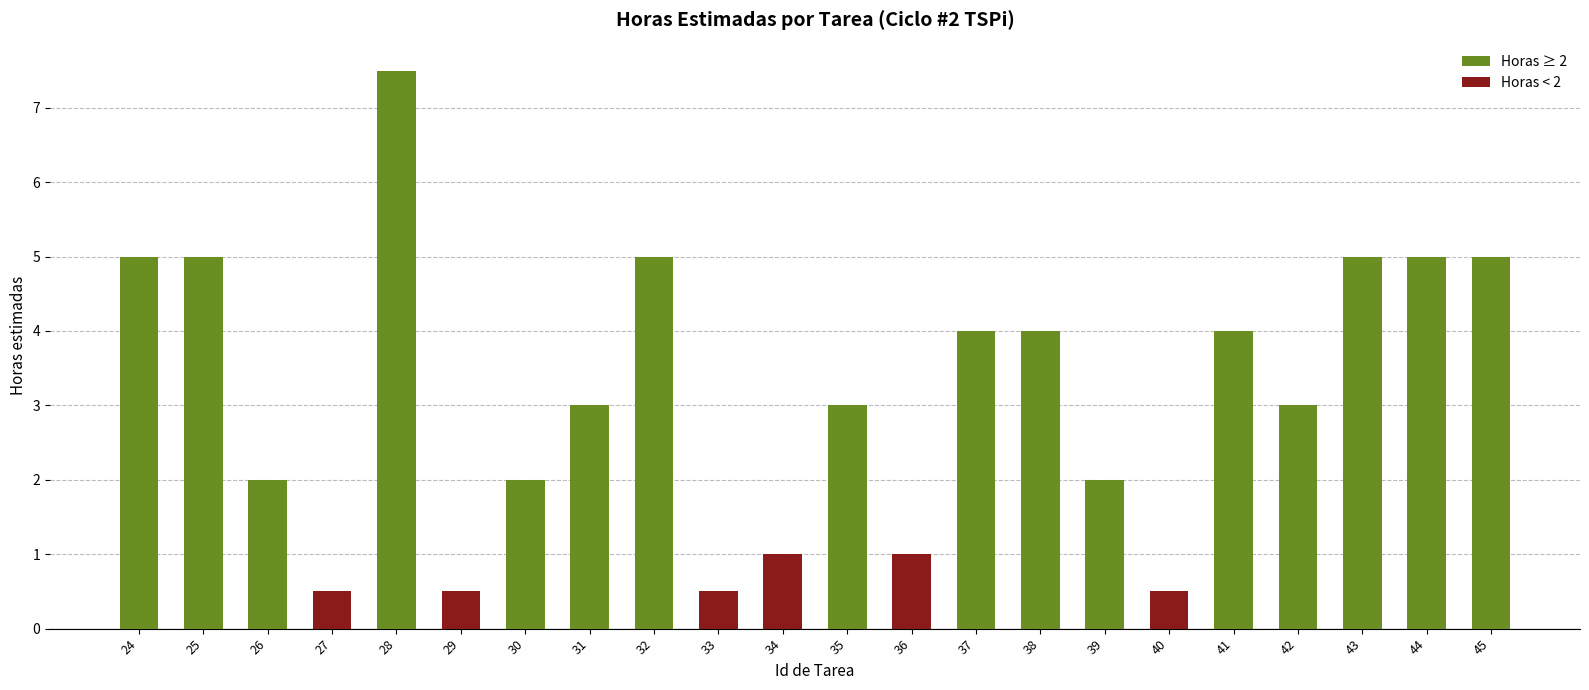

What is the change in value from 30 to 36?

-1.0